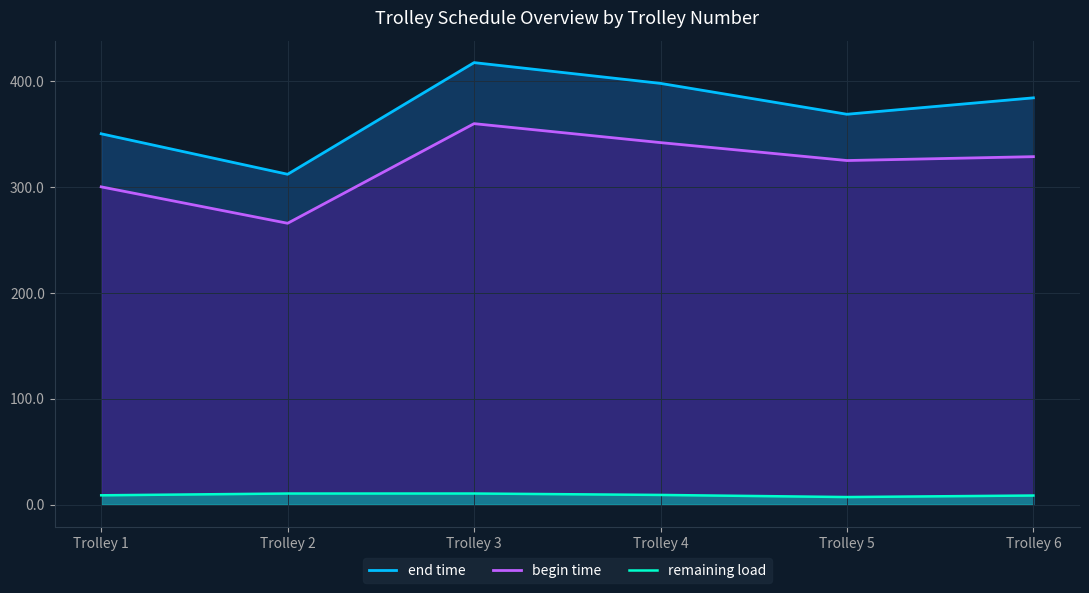

Is the value of end time at 19 greater than the value of trolley number at 1?

Yes